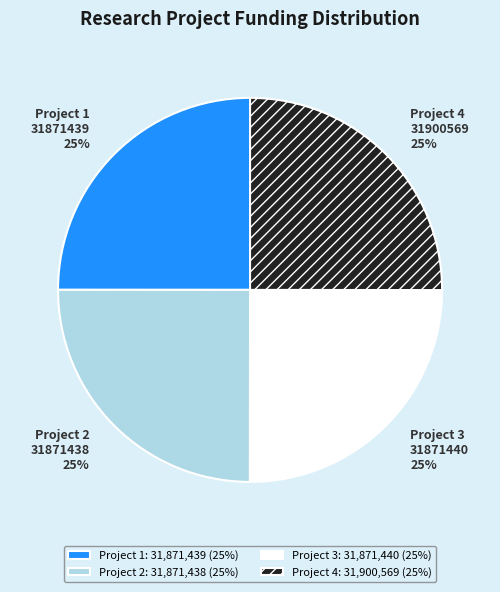

What is the ratio of the value at Project 4: 31,900,569 (25%) to the value at Project 3: 31,871,440 (25%)?

1.0